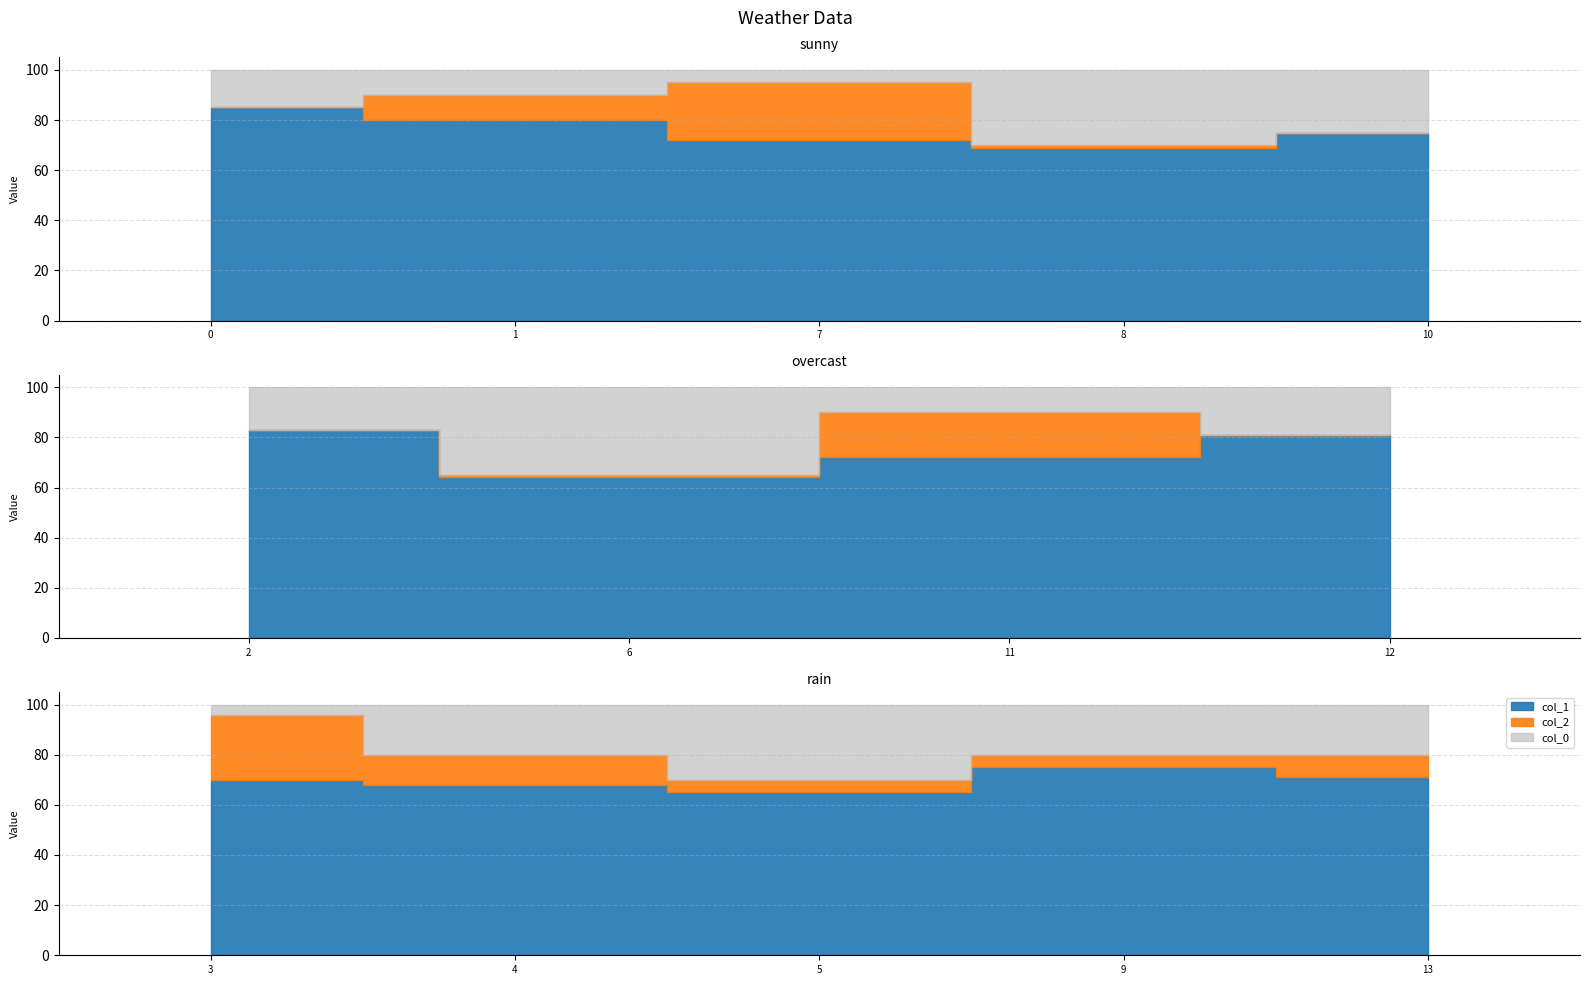

At which category is the sum across all series the highest?

sunny